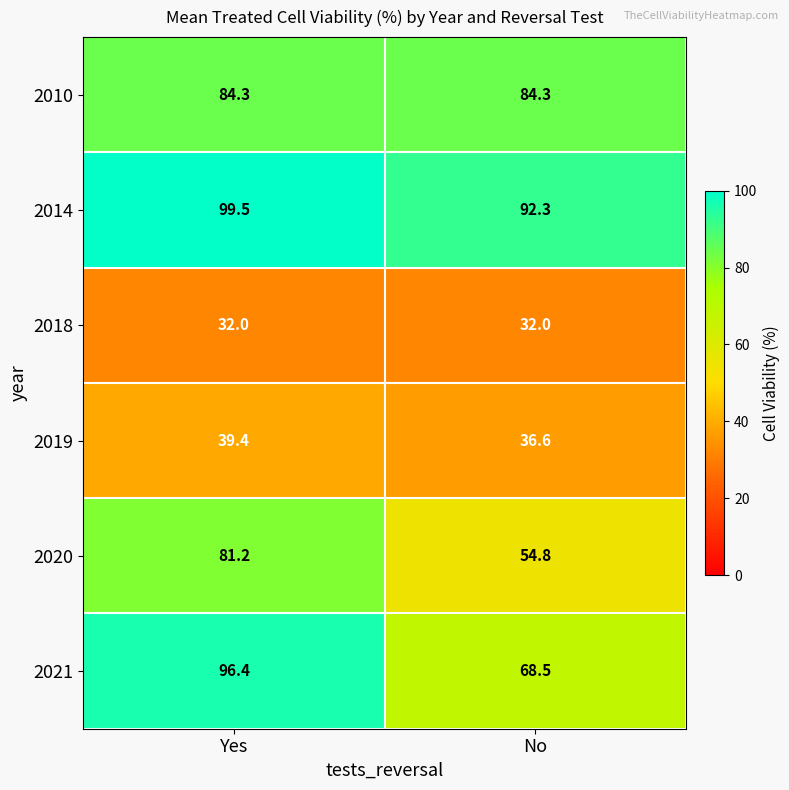

How many series are shown in this chart?

6